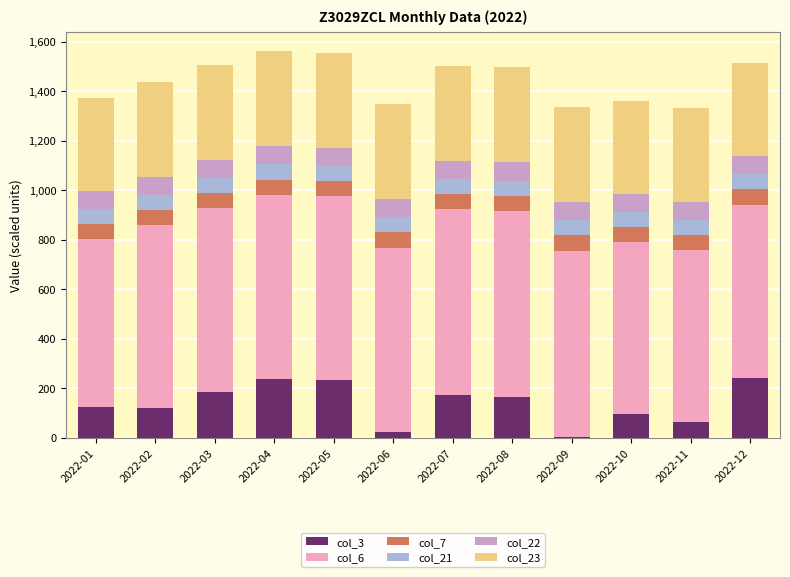

Is it true that col_3 equals 3.9 at 2022-09?

True